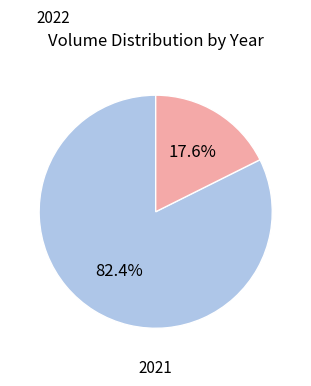

Is there any slice that represents more than half of the pie?

Yes